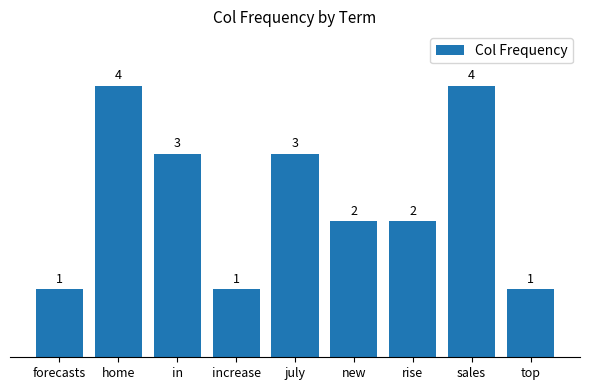

How many bars are there in total?

9